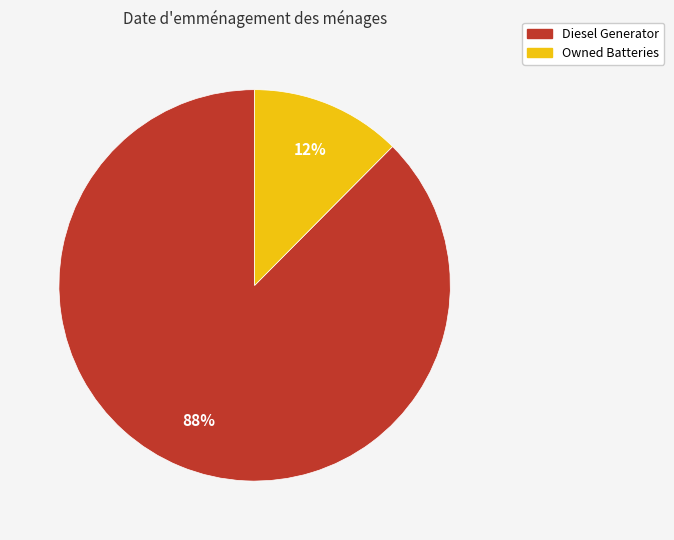

Is there a majority slice in this chart?

Yes